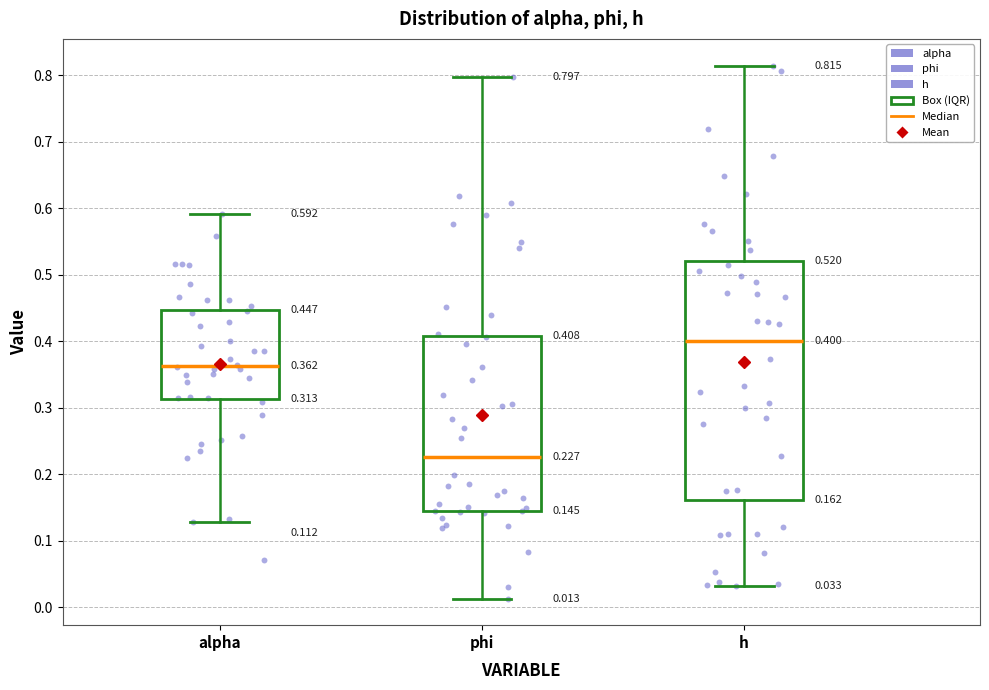

Which box's median line is the highest?

h